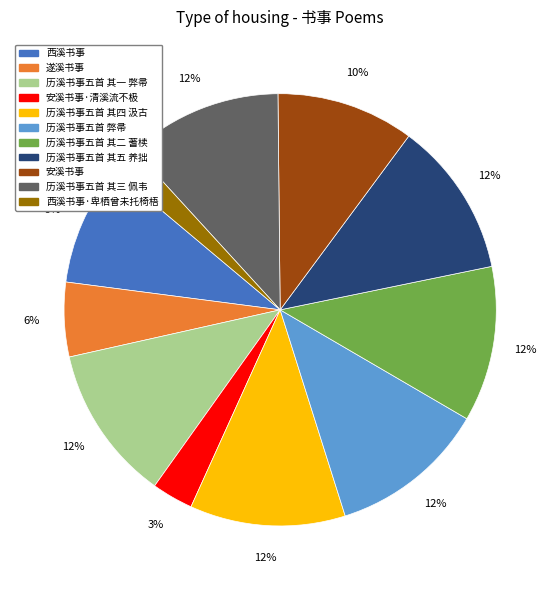

To the nearest percent, what is the difference between the largest and smallest slice percentages?

10%